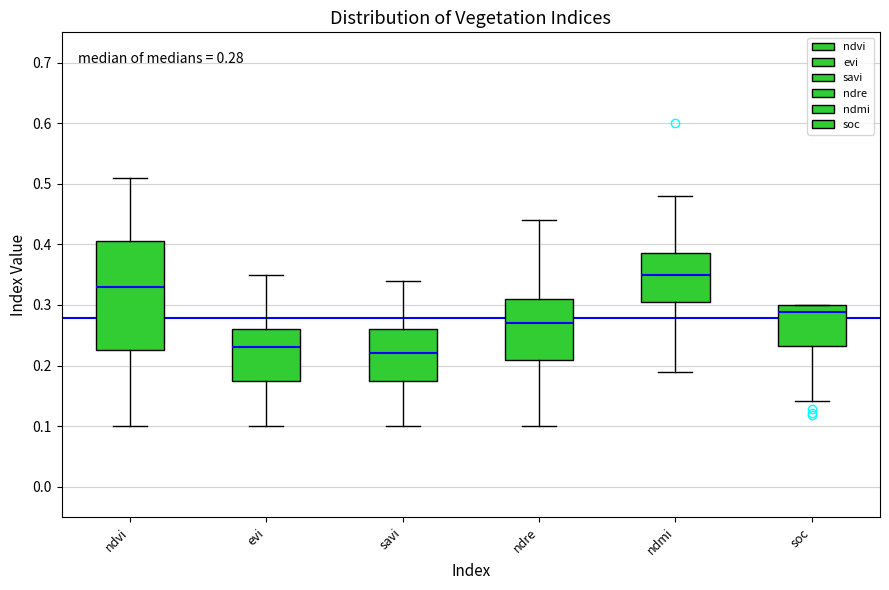

Which box's median line is the highest?

ndmi